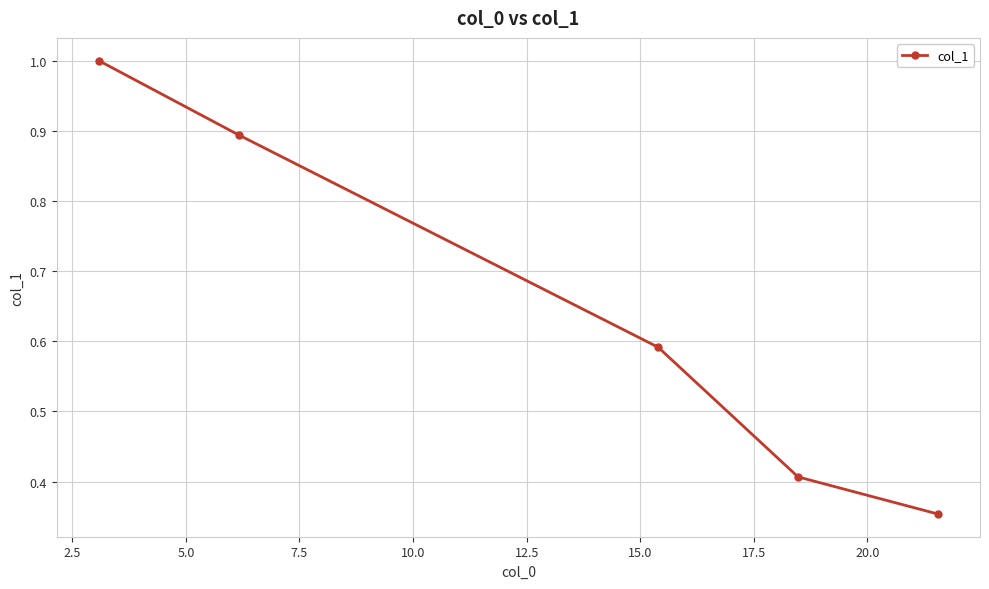

True or false: there are more than 2 points higher than both neighbors.

False